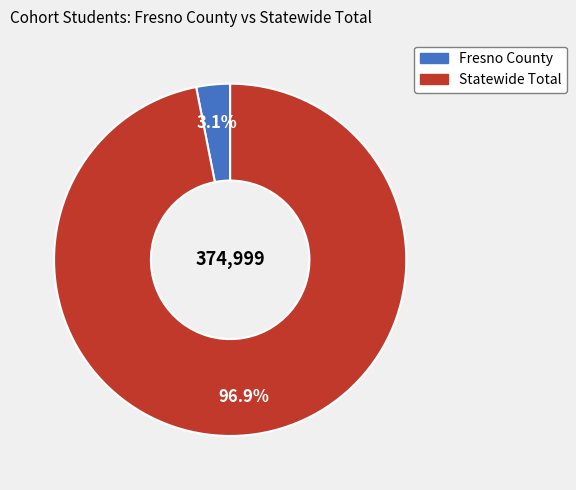

Is there a majority slice in this chart?

Yes